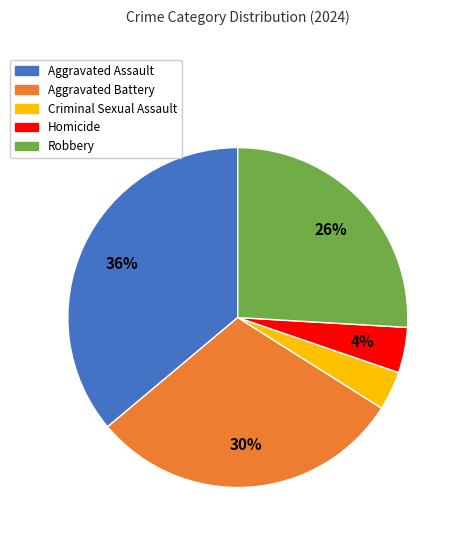

Is there a majority slice in this chart?

No